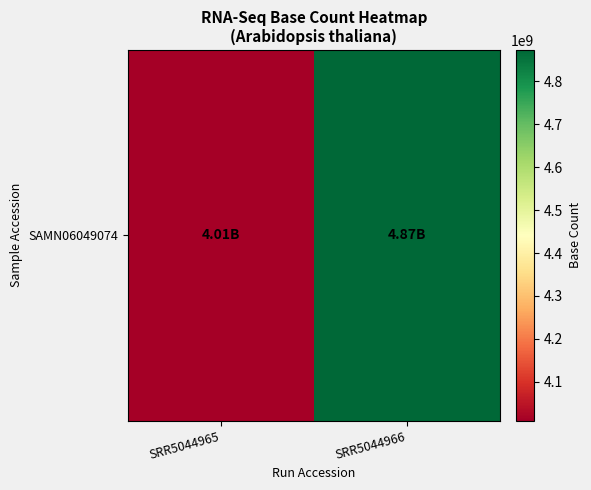

Rank the categories by value from lowest to highest.

SRR5044965, SRR5044966